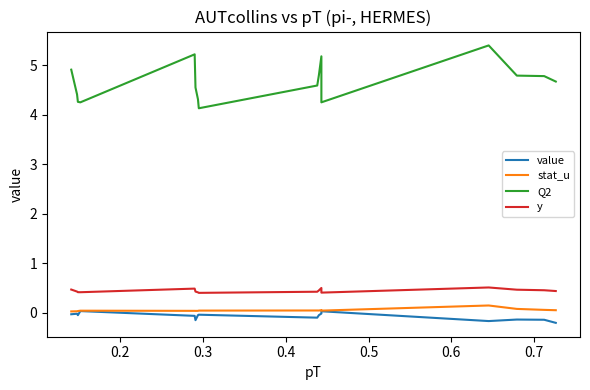

True or false: y and value cross at least once.

False